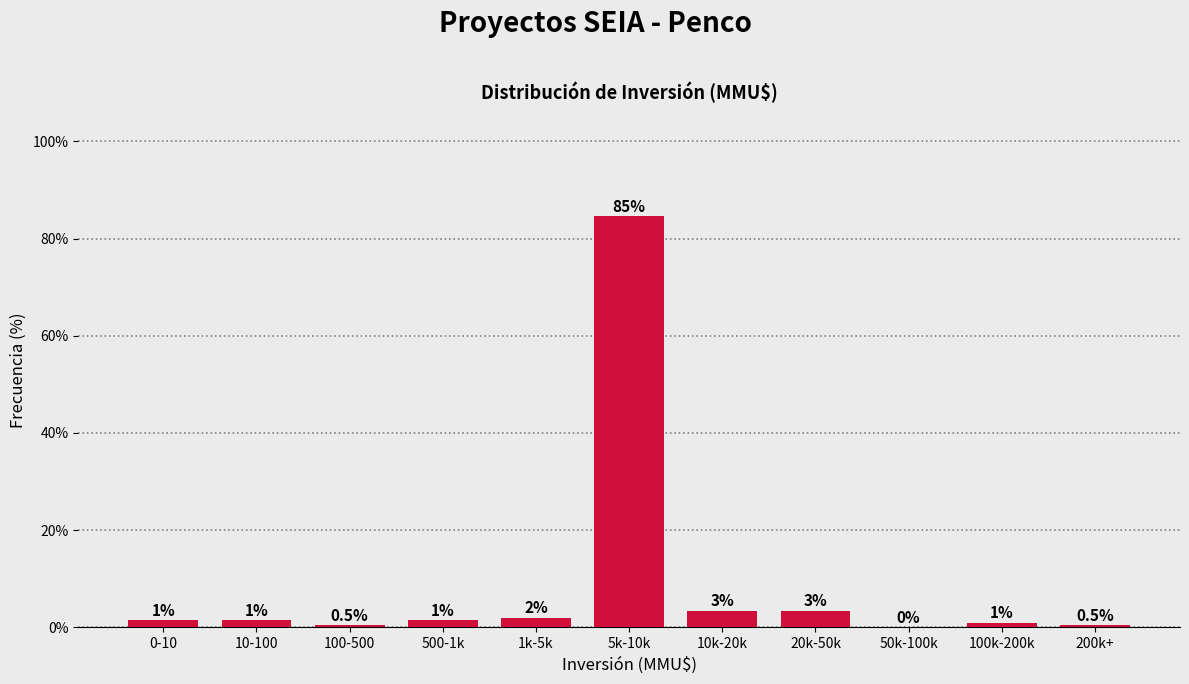

Reading left to right, extract all data points from this chart.

0-10=1.5	10-100=1.5	100-500=0.5	500-1k=1.5	1k-5k=2.0	5k-10k=84.6	10k-20k=3.5	20k-50k=3.5	50k-100k=0.0	100k-200k=1.0	200k+=0.5